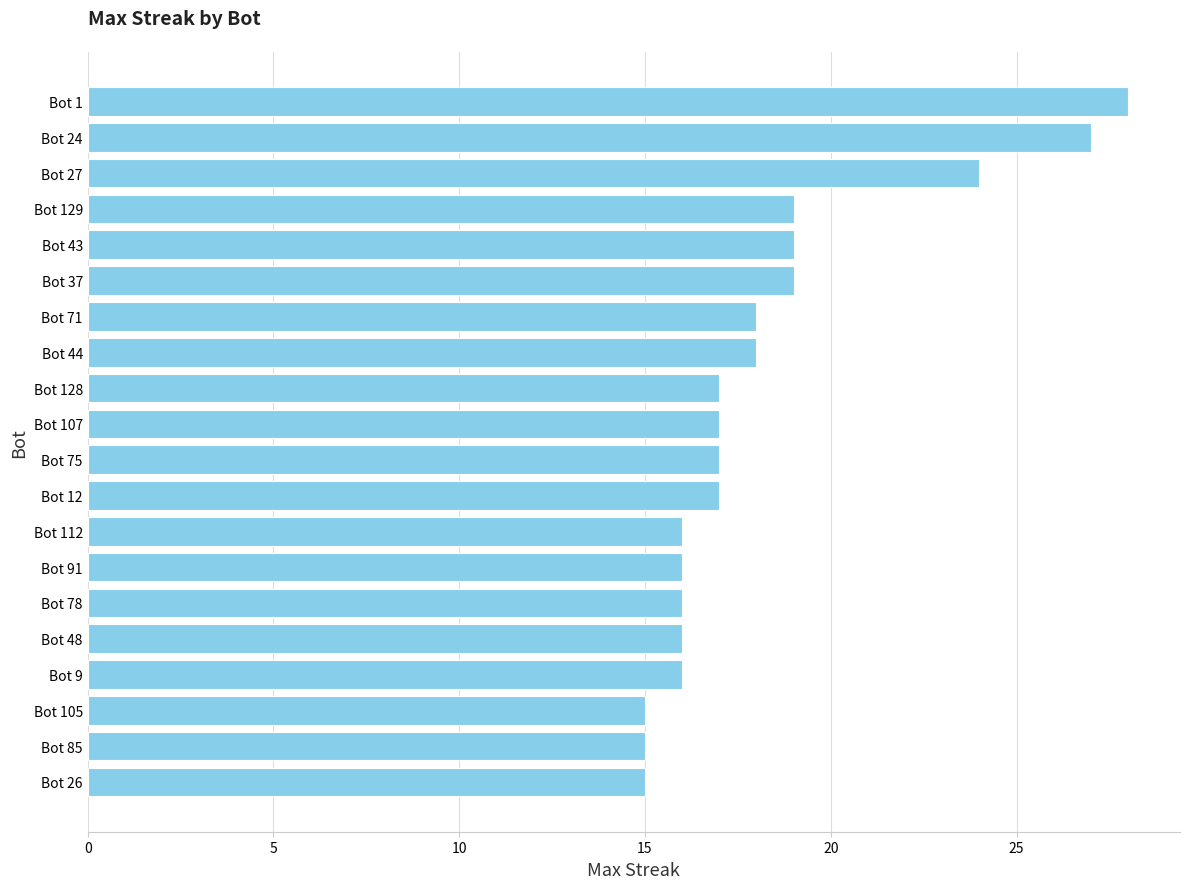

What is the greatest value displayed?

28